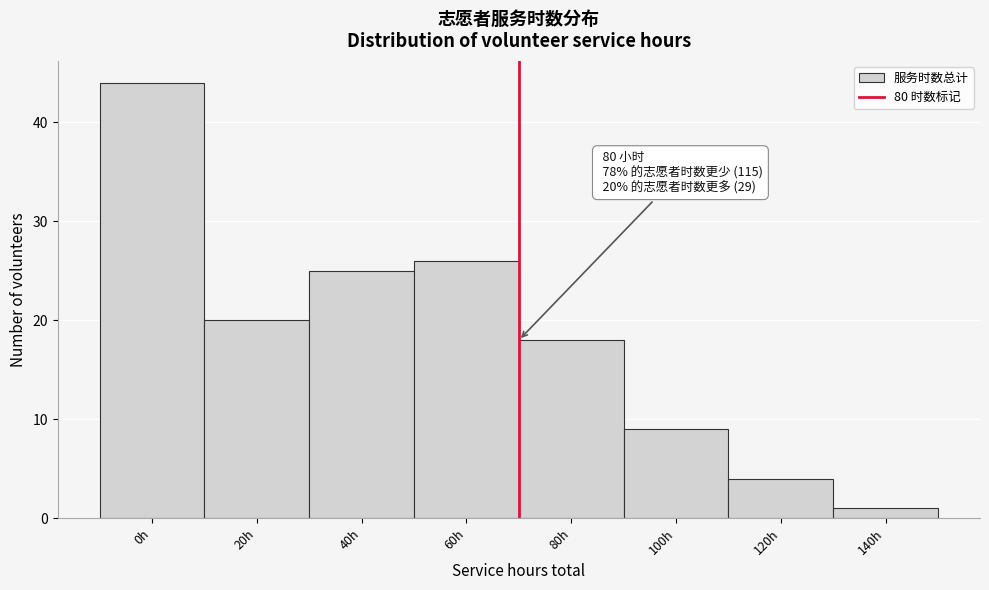

Reading left to right, list all the values displayed in this chart.

0h=44	20h=20	40h=25	60h=26	80h=18	100h=9	120h=4	140h=1